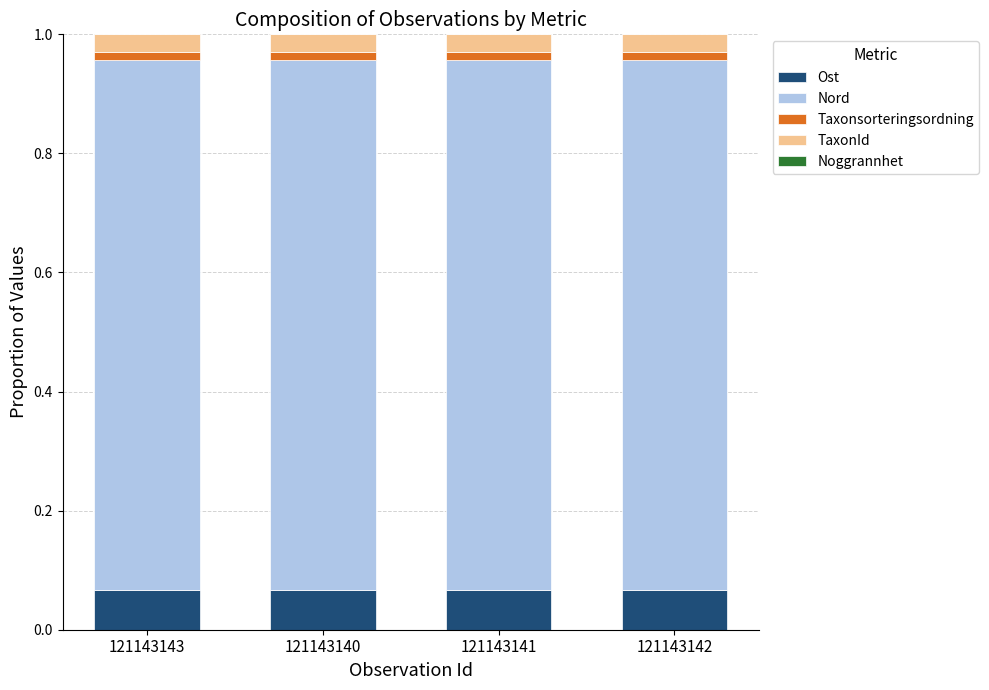

Is it true that Ost equals 0.0 at 121143140?

False